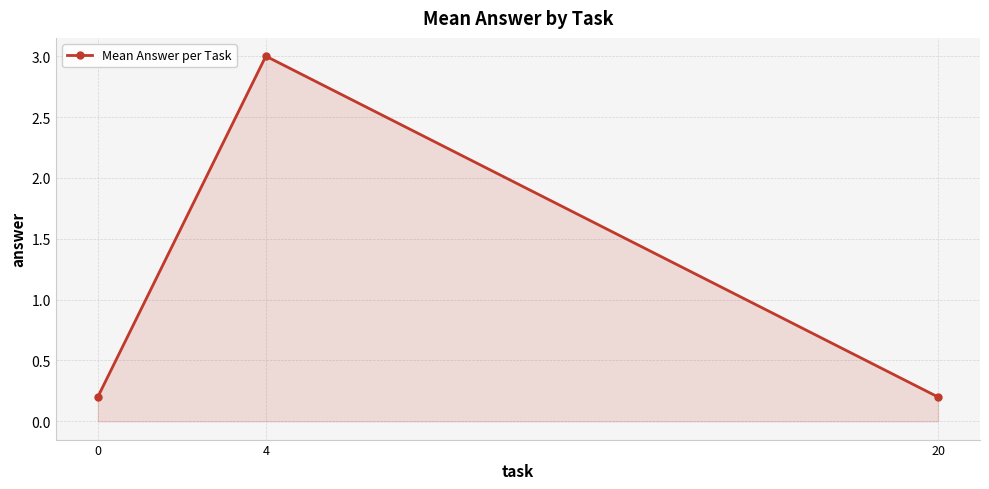

What is the sum of all values?

3.4